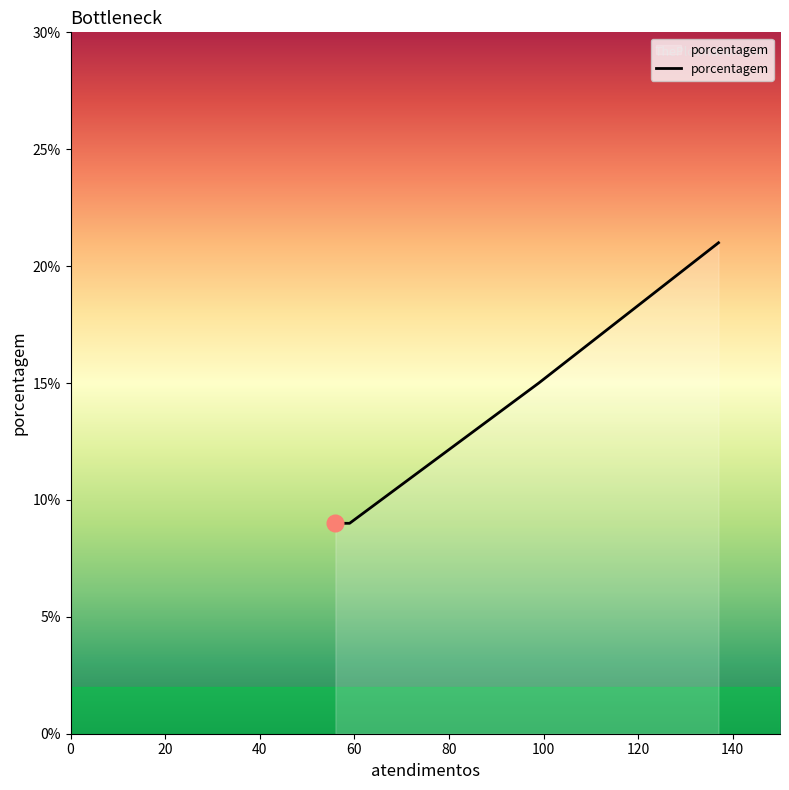

What is the difference between the maximum and minimum values?

12